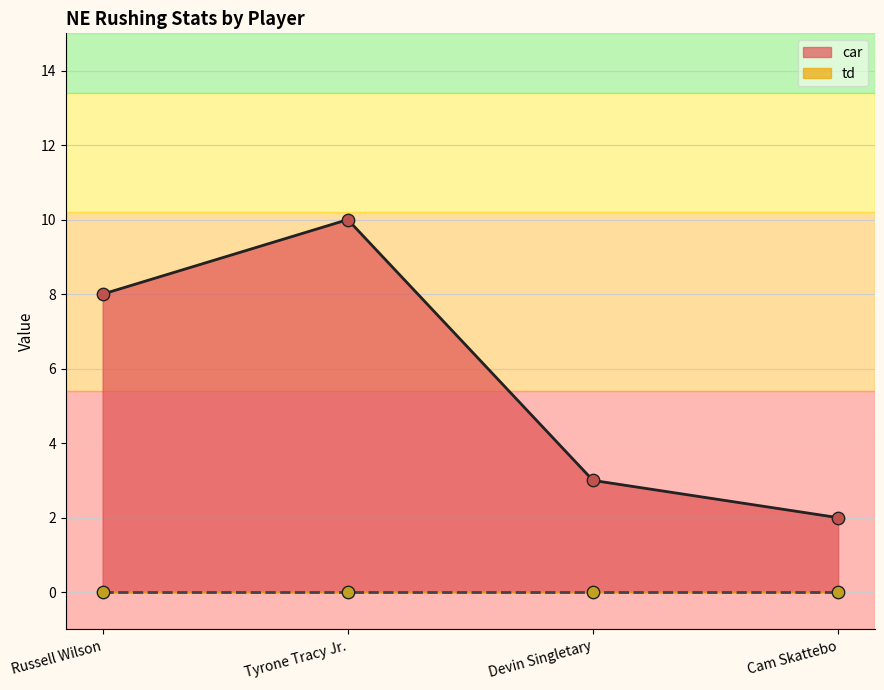

What is the change in value from Russell Wilson to Cam Skattebo?

-6